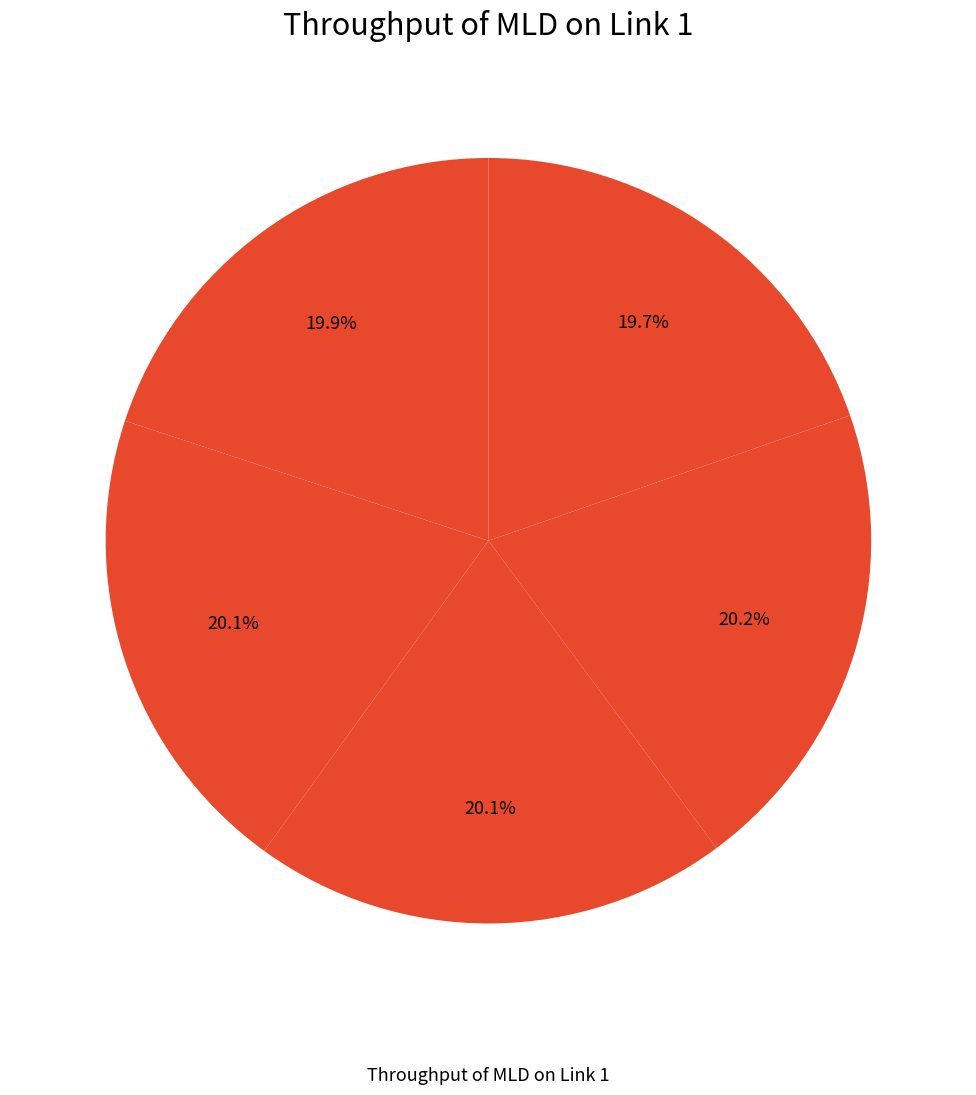

Which slice is the largest?

Row 3